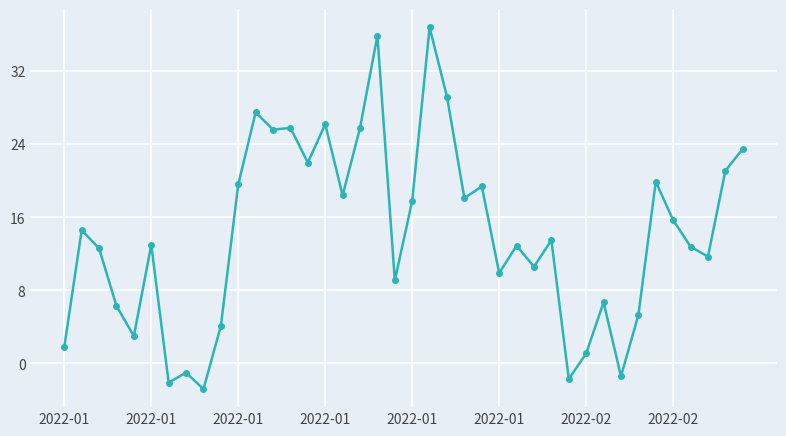

True or false: there are more than 0 points higher than both neighbors.

True